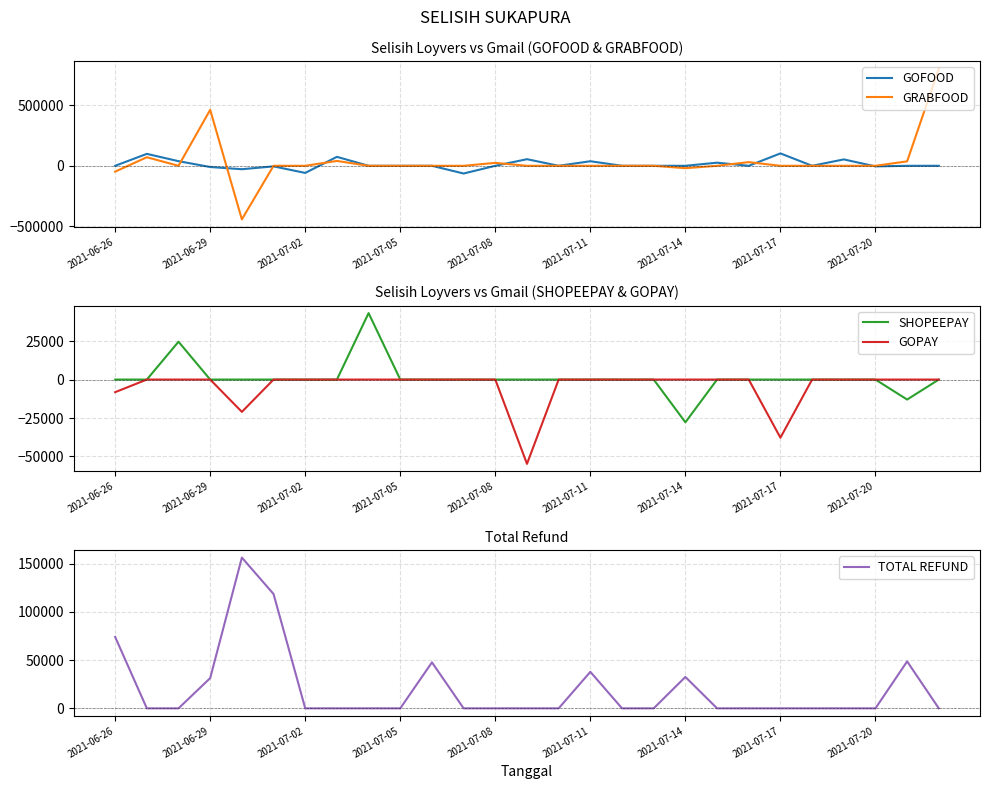

At which label does SHOPEEPAY reach its minimum?

2021-07-14